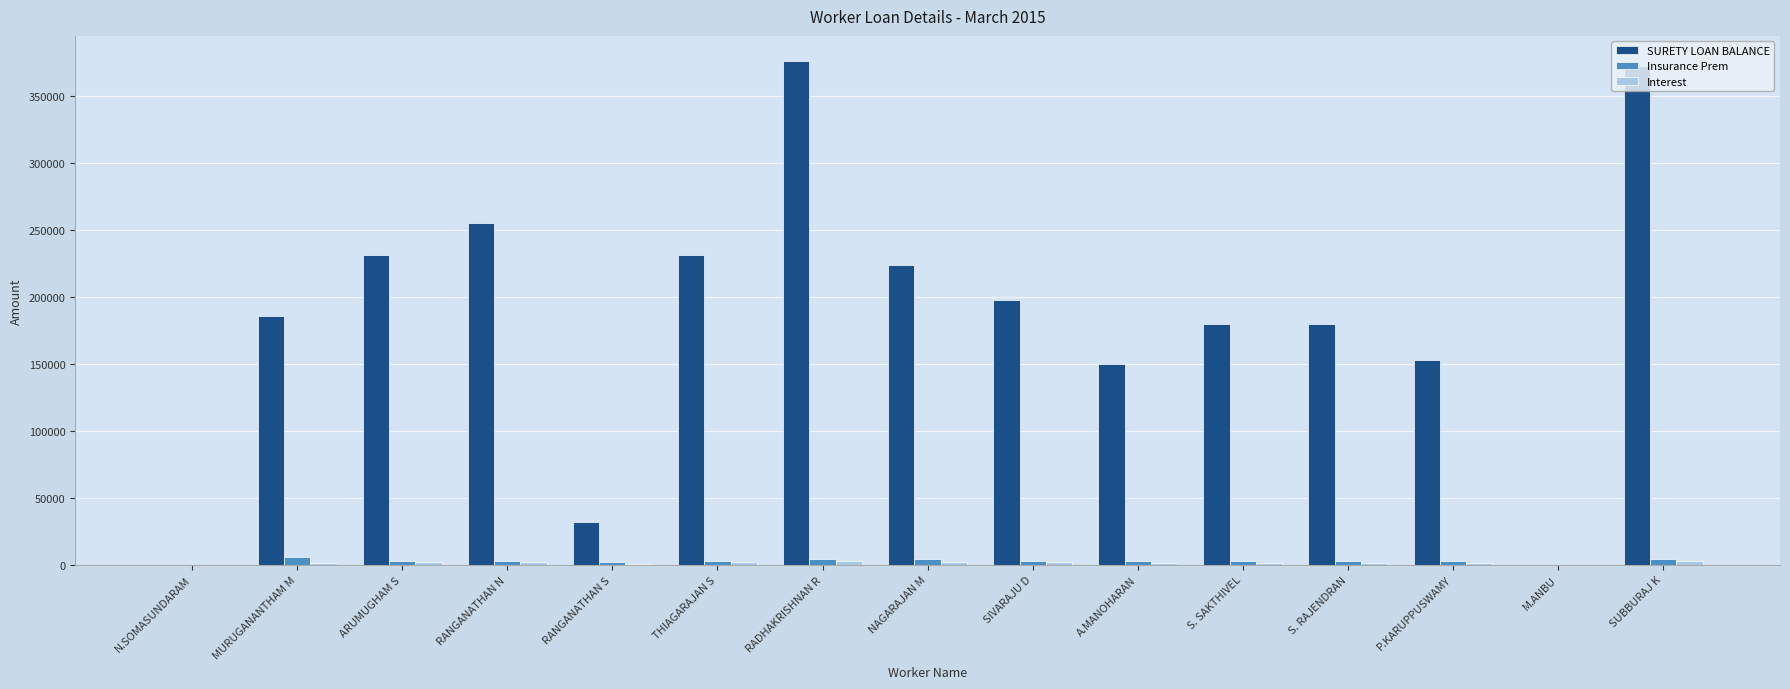

Between RANGANATHAN S and S. SAKTHIVEL, which series saw the biggest shift?

SURETY LOAN BALANCE